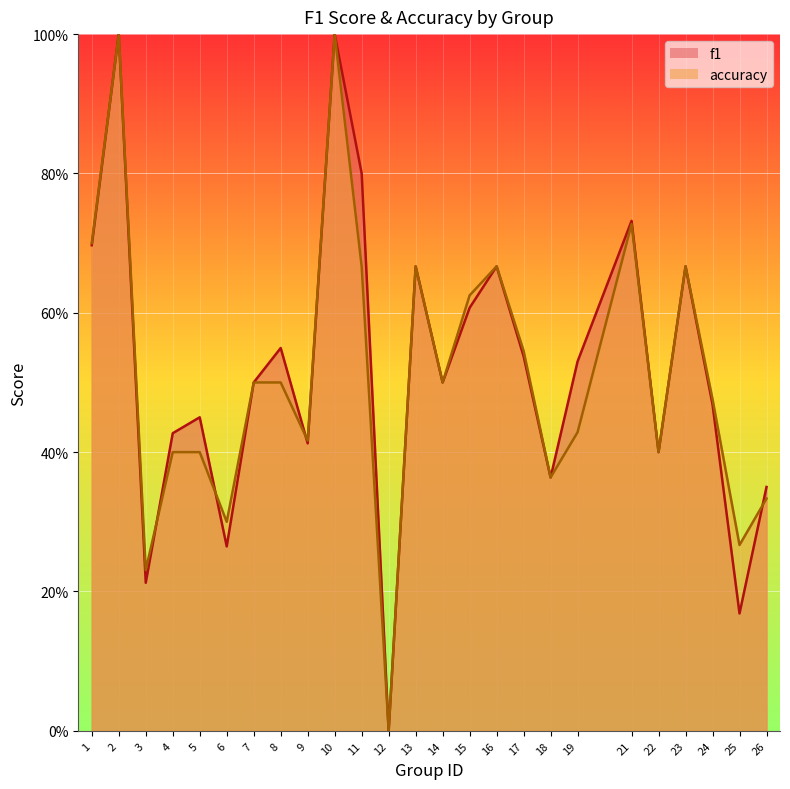

Which series changed the most between 16 and 26?

accuracy